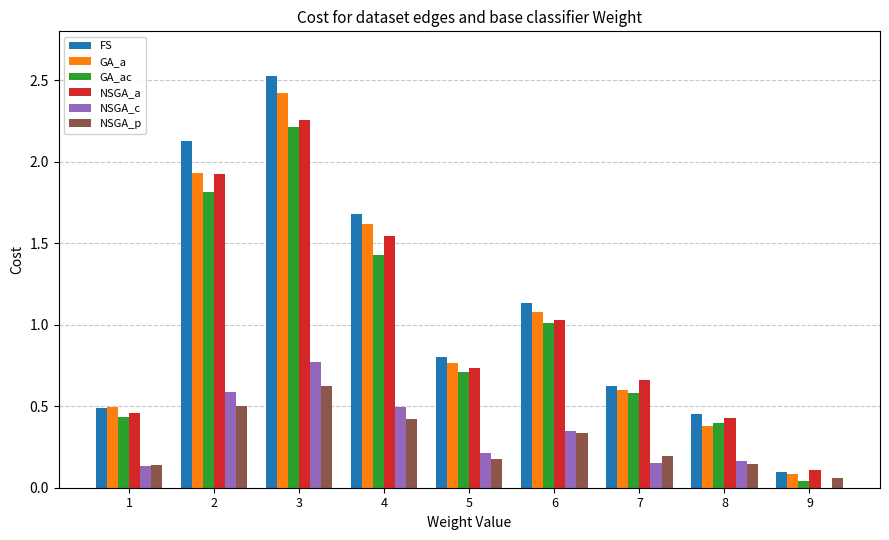

Between 6 and 9, which series saw the biggest shift?

FS